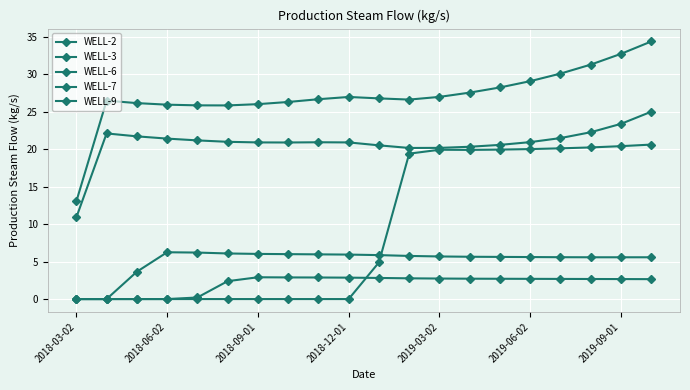

Does the chart have visible grid lines?

Yes